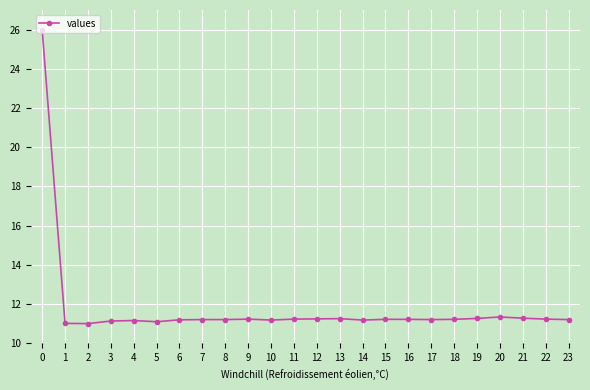

What is the sum of all values?

283.5